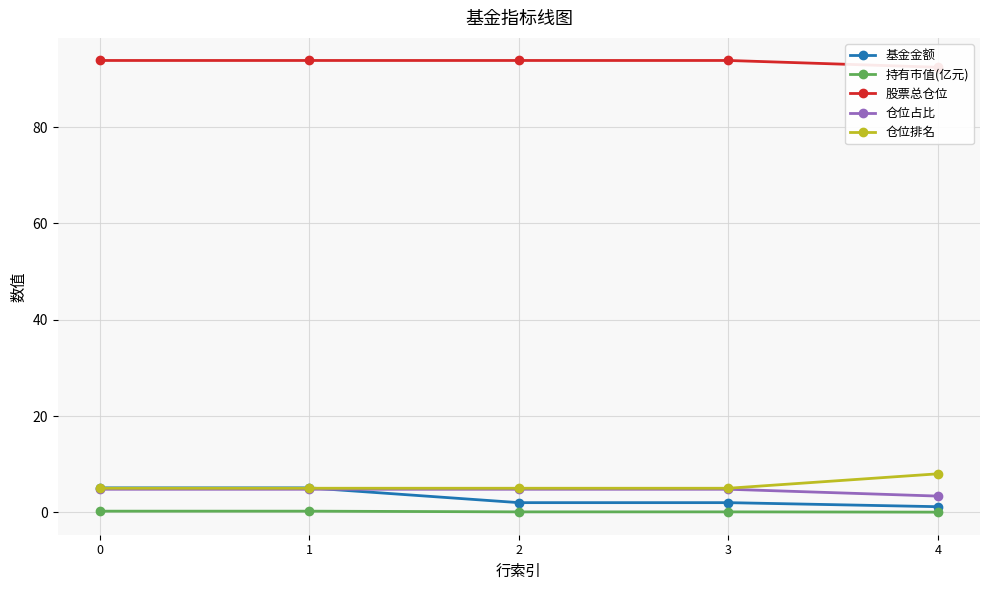

Reading left to right, list all the values displayed in this chart.

基金金额: 0=5.1	1=5.1	2=2.0	3=2.0	4=1.2
持有市值(亿元): 0=0.2	1=0.2	2=0.1	3=0.1	4=0.0
股票总仓位: 0=93.8	1=93.8	2=93.8	3=93.8	4=92.4
仓位占比: 0=4.8	1=4.8	2=4.8	3=4.8	4=3.4
仓位排名: 0=5.0	1=5.0	2=5.0	3=5.0	4=8.0